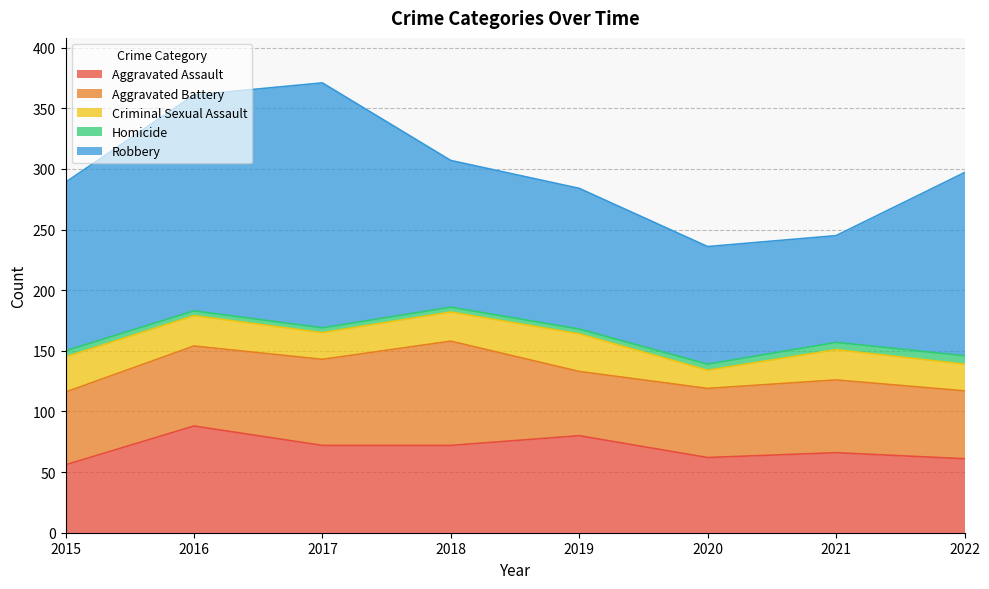

Reading left to right, list all the values displayed in this chart.

Aggravated Assault: 56	88	72	72	80	62	66	61
Aggravated Battery: 60	66	71	86	53	57	60	56
Criminal Sexual Assault: 29	25	22	24	31	15	25	22
Homicide: 5	4	4	4	4	5	6	7
Robbery: 139	178	202	121	116	97	88	151